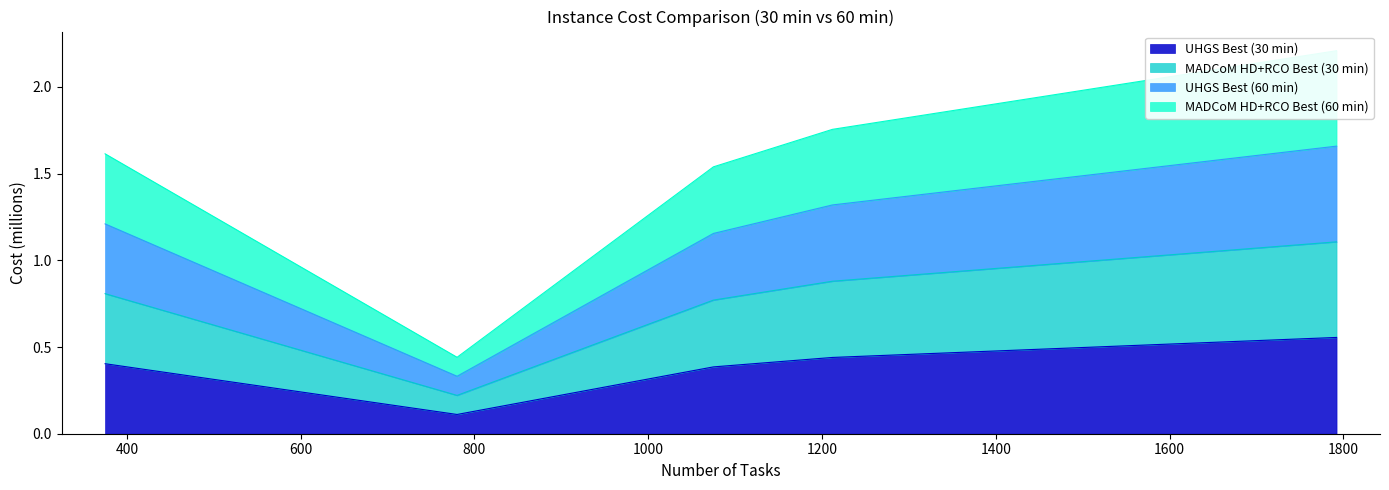

True or false: MADCoM HD+RCO Best (30 min) and MADCoM HD+RCO Best (60 min) intersect in this chart.

False